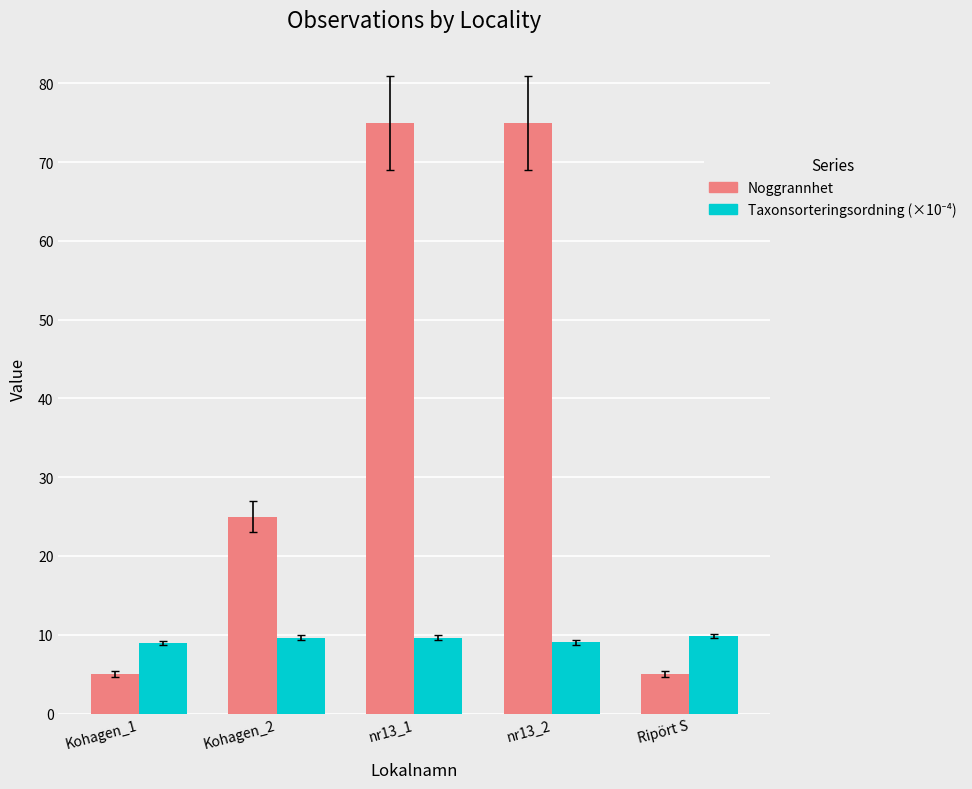

What is the total value across all series at nr13_2?

84.0